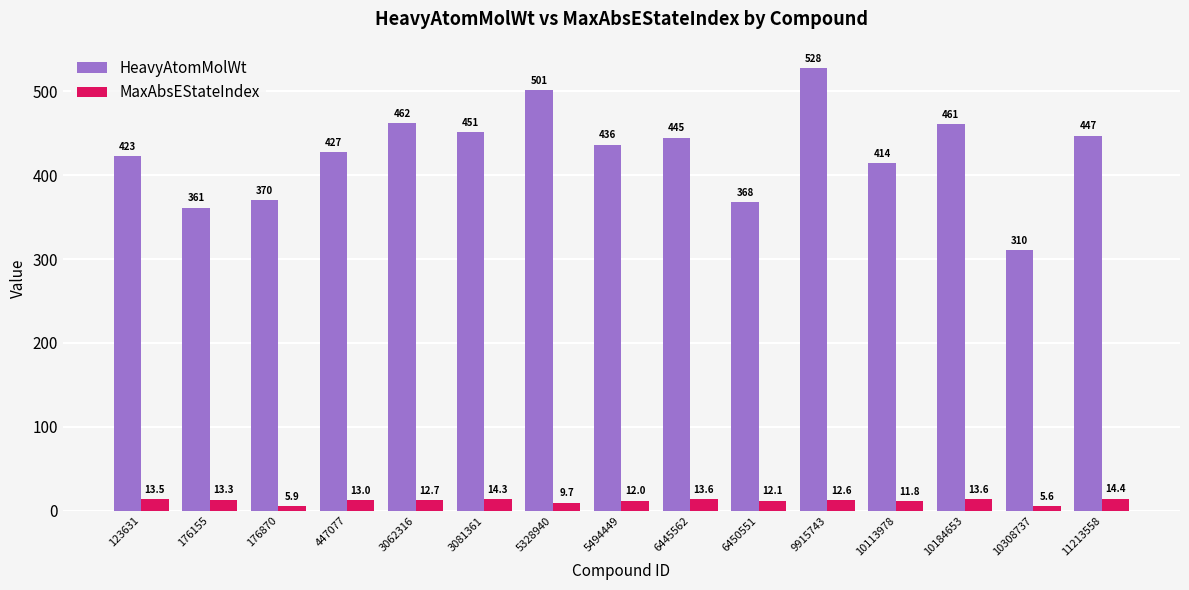

What is the minimum value shown in the chart?

5.6